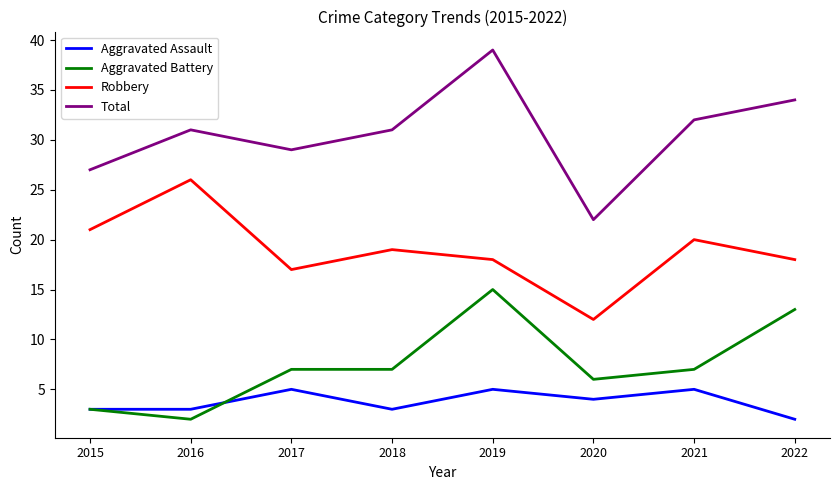

What is the average value of the Total series?

31